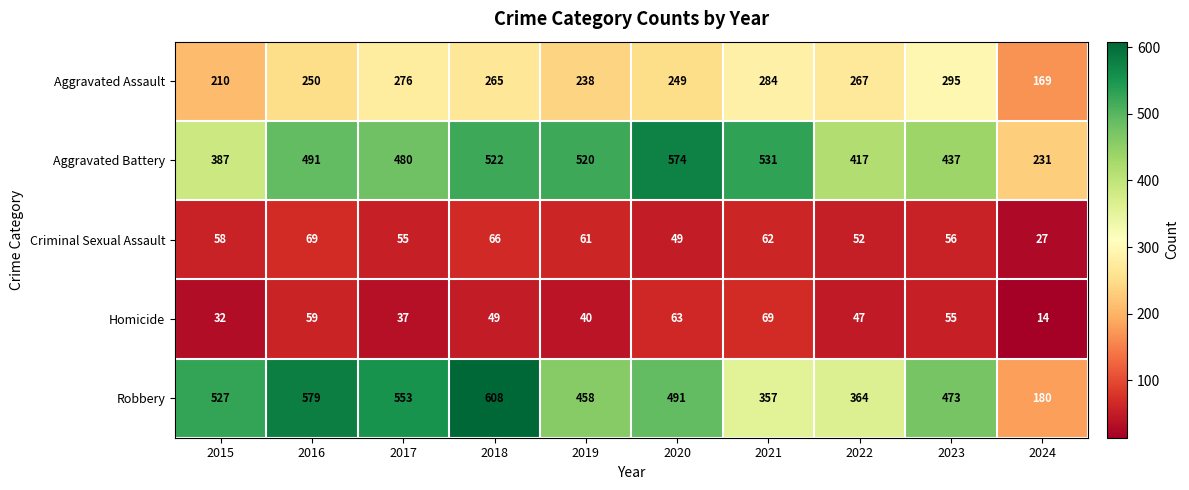

Read the Aggravated Assault value at 2016, to the nearest 10.

250